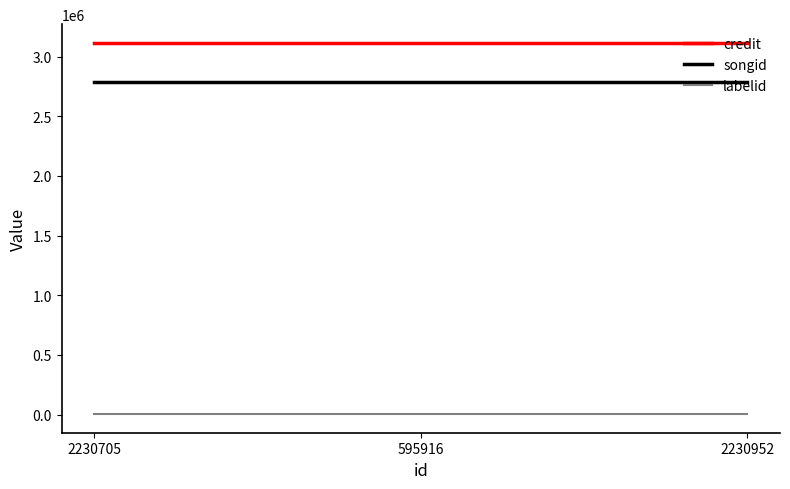

Is the value of songid at 2230952 greater than the value of labelid at 595916?

Yes